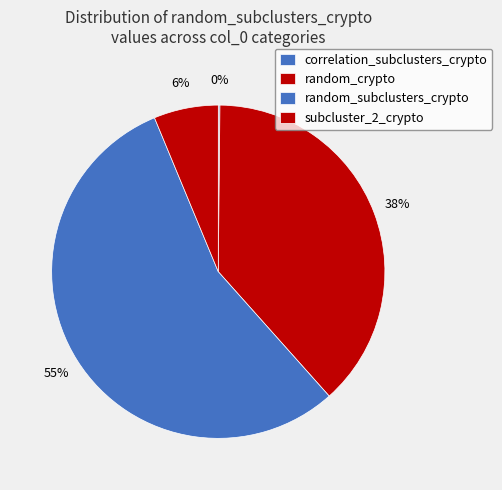

Is there a majority slice in this chart?

Yes